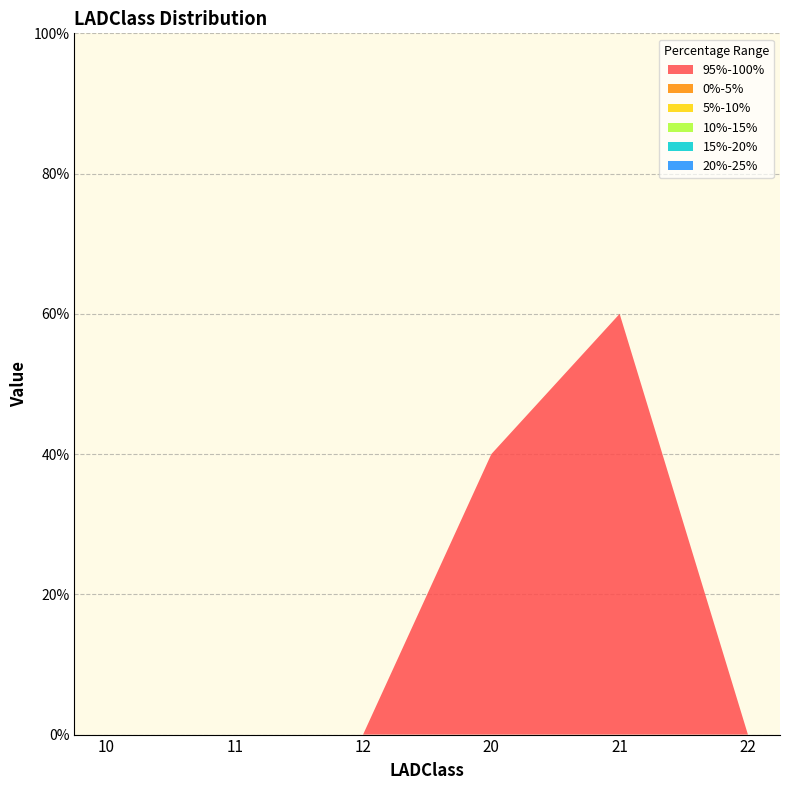

Reading left to right, transcribe all the data shown in this chart.

95%-100%: 10=0.0	11=0.0	12=0.0	20=0.4	21=0.6	22=0.0
0%-5%: 10=0.0	11=0.0	12=0.0	20=0.0	21=0.0	22=0.0
5%-10%: 10=0.0	11=0.0	12=0.0	20=0.0	21=0.0	22=0.0
10%-15%: 10=0.0	11=0.0	12=0.0	20=0.0	21=0.0	22=0.0
15%-20%: 10=0.0	11=0.0	12=0.0	20=0.0	21=0.0	22=0.0
20%-25%: 10=0.0	11=0.0	12=0.0	20=0.0	21=0.0	22=0.0